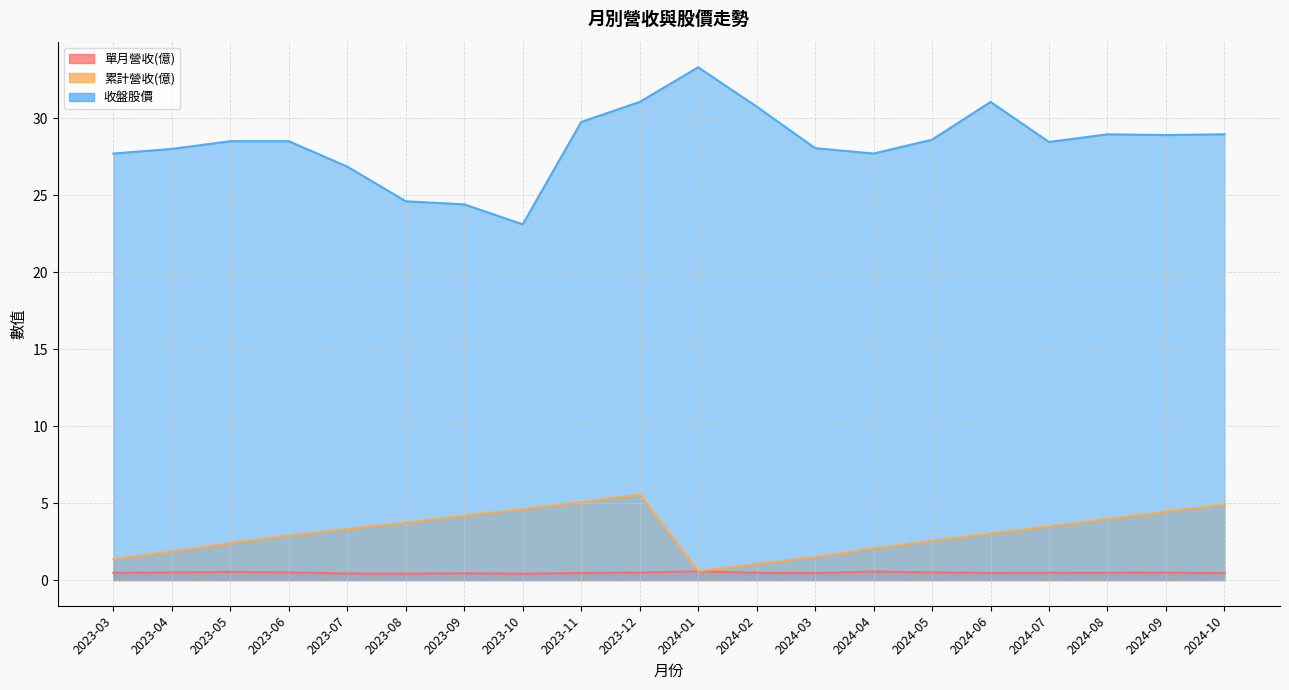

True or false: 收盤股價 has more than 2 interior local peaks.

True